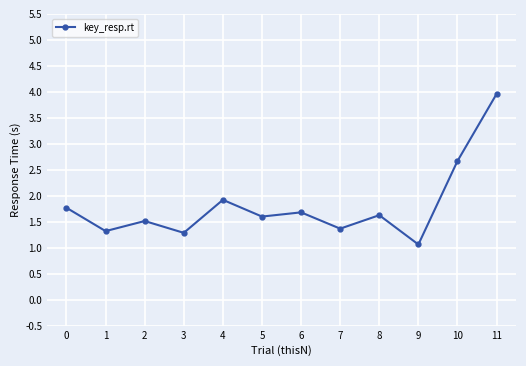

Is this an area chart (filled region under the line)?

No